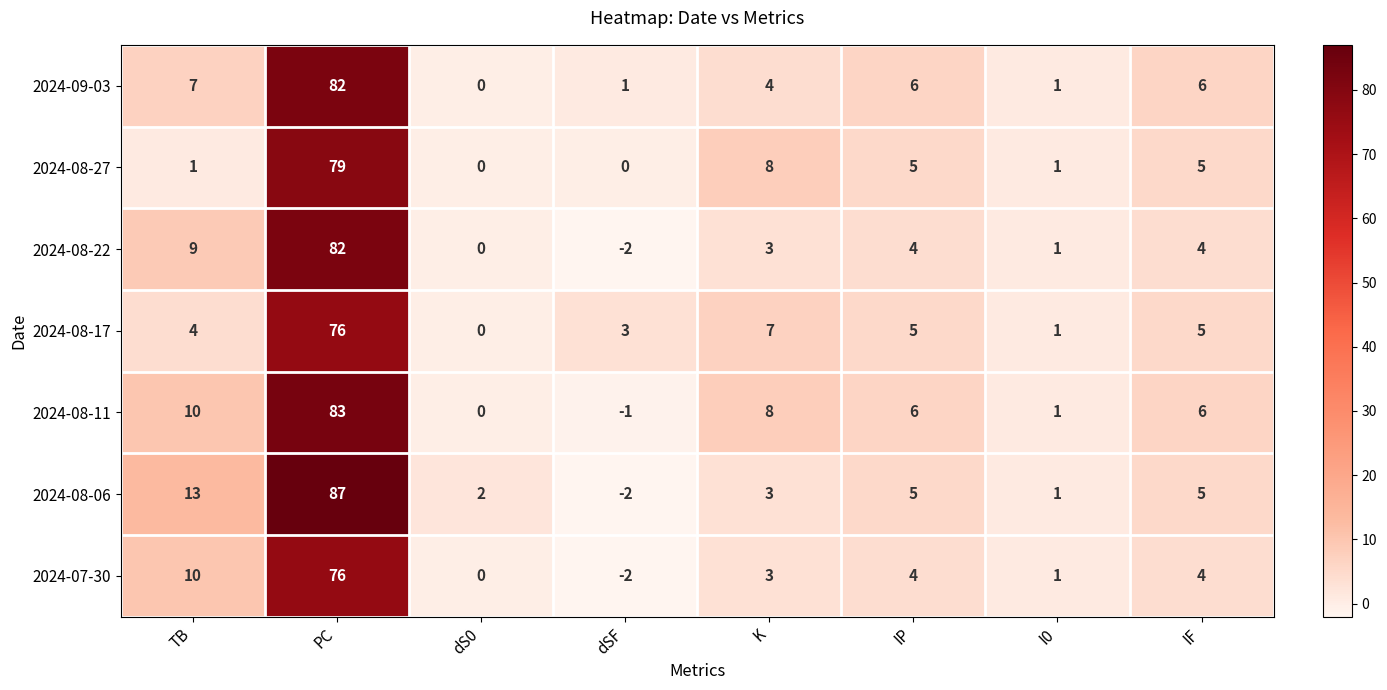

What is the difference between the highest and lowest values at dS0?

2